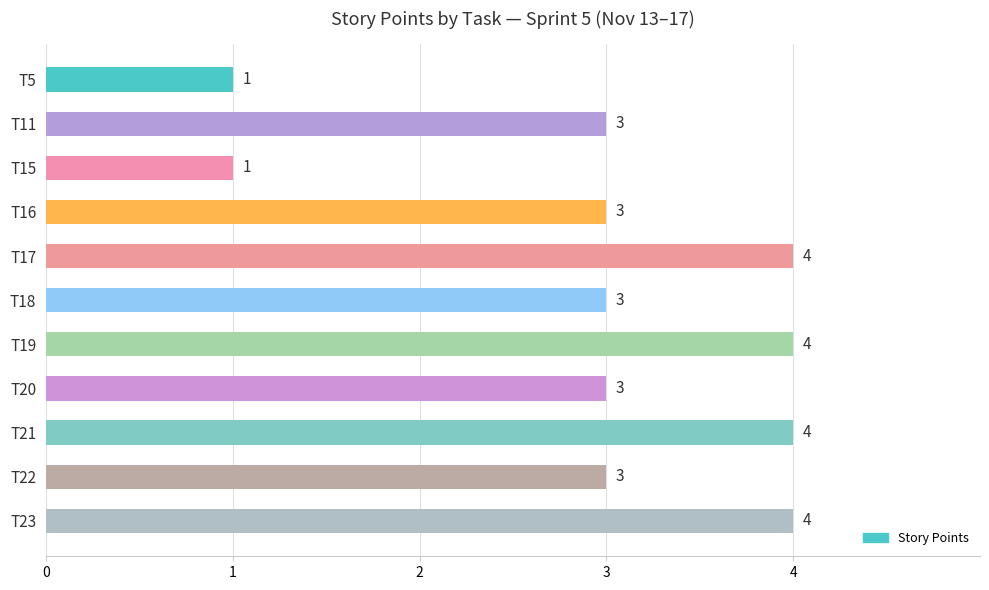

Reading bottom to top, what are all the values shown in this chart?

4	3	4	3	4	3	4	3	1	3	1